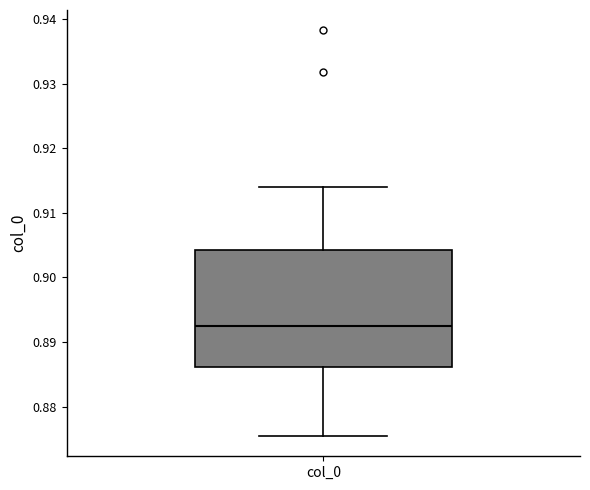

Transcribe this box plot: give where the median line is, the range the box spans, and where the two whiskers end, as read against the y-axis. The values are not printed on the chart, so give them approximately, as read against the axis.

median 0.893, box 0.886 to 0.904, whiskers 0.875 to 0.914